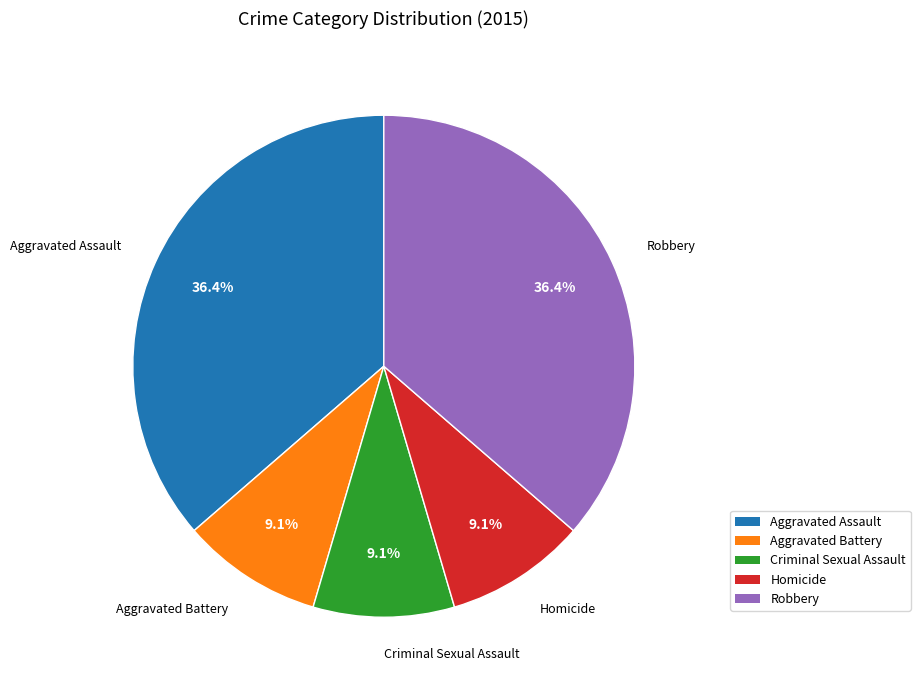

To the nearest percent, what is the average slice percentage?

20%